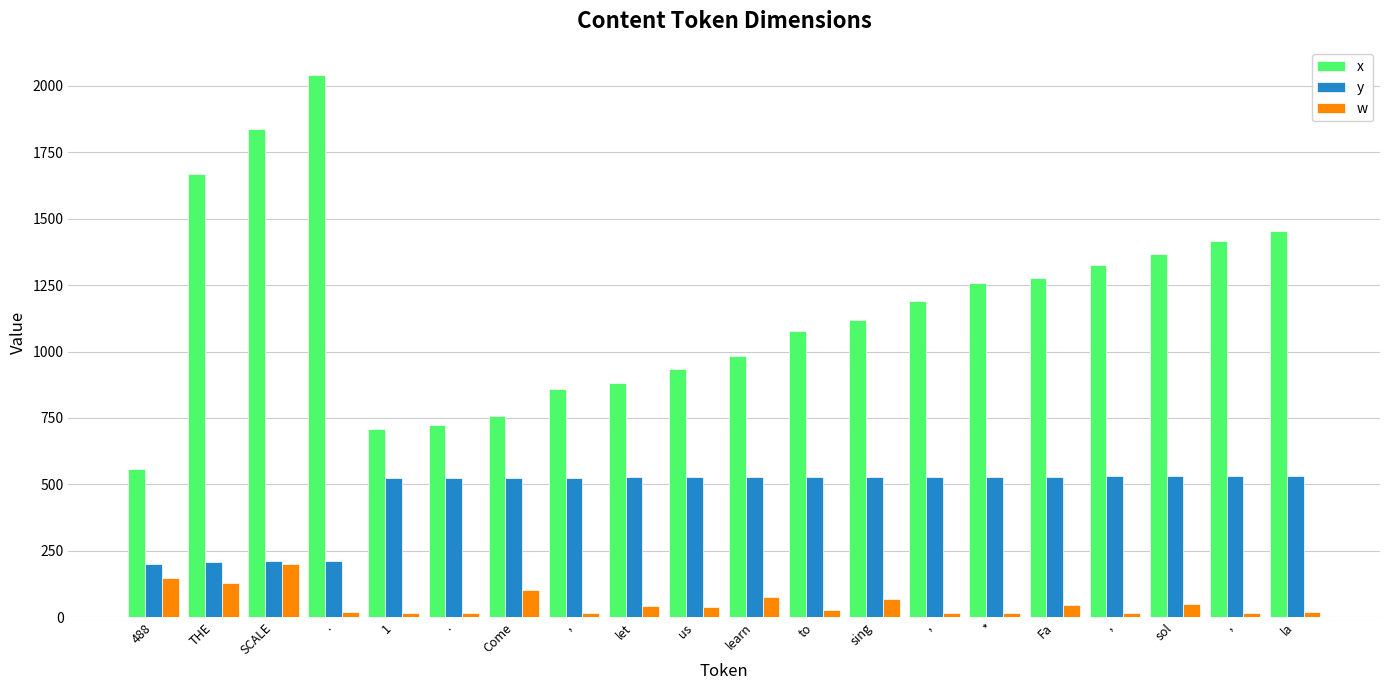

Which series changed the most between SCALE and sol?

x